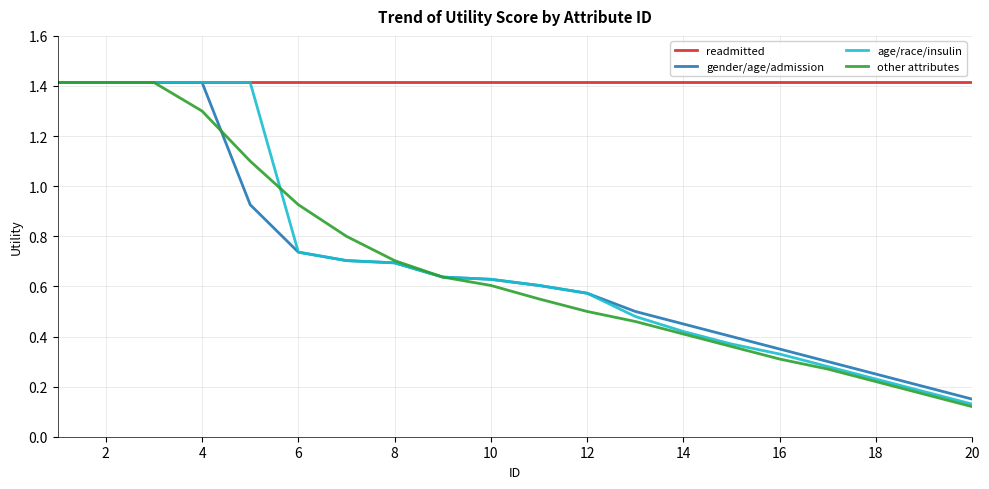

Which series has the largest total across all categories?

readmitted